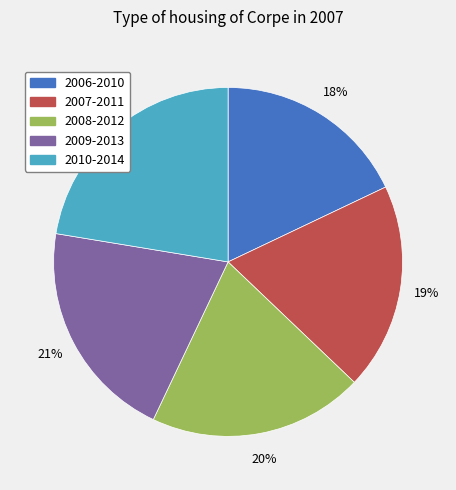

Combined, do 2010-2014 and 2009-2013 account for over 50%?

No